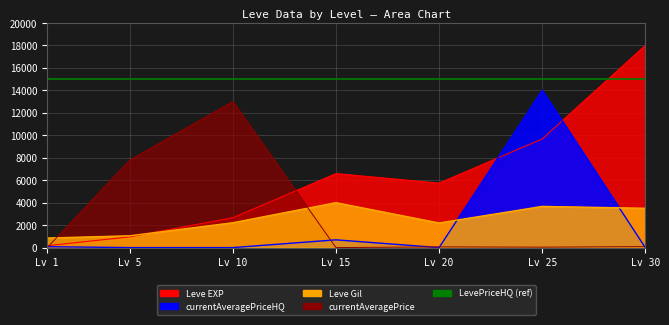

Is the value of currentAveragePrice at Lv 5 greater than the value of currentAveragePriceHQ at Lv 5?

Yes